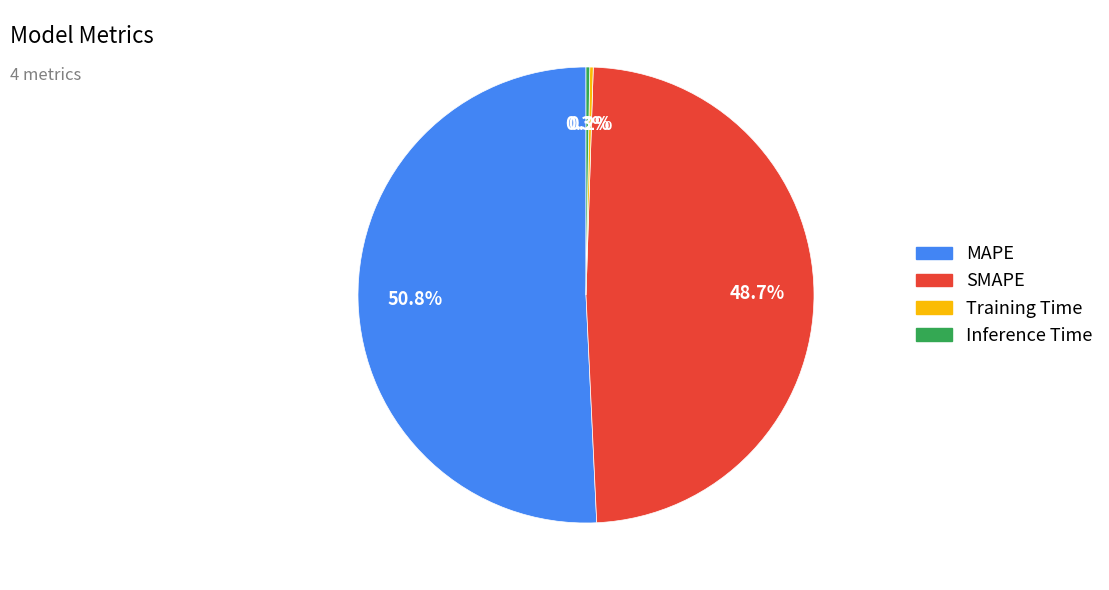

Approximately how many times larger is the value at MAPE compared to SMAPE?

1.0